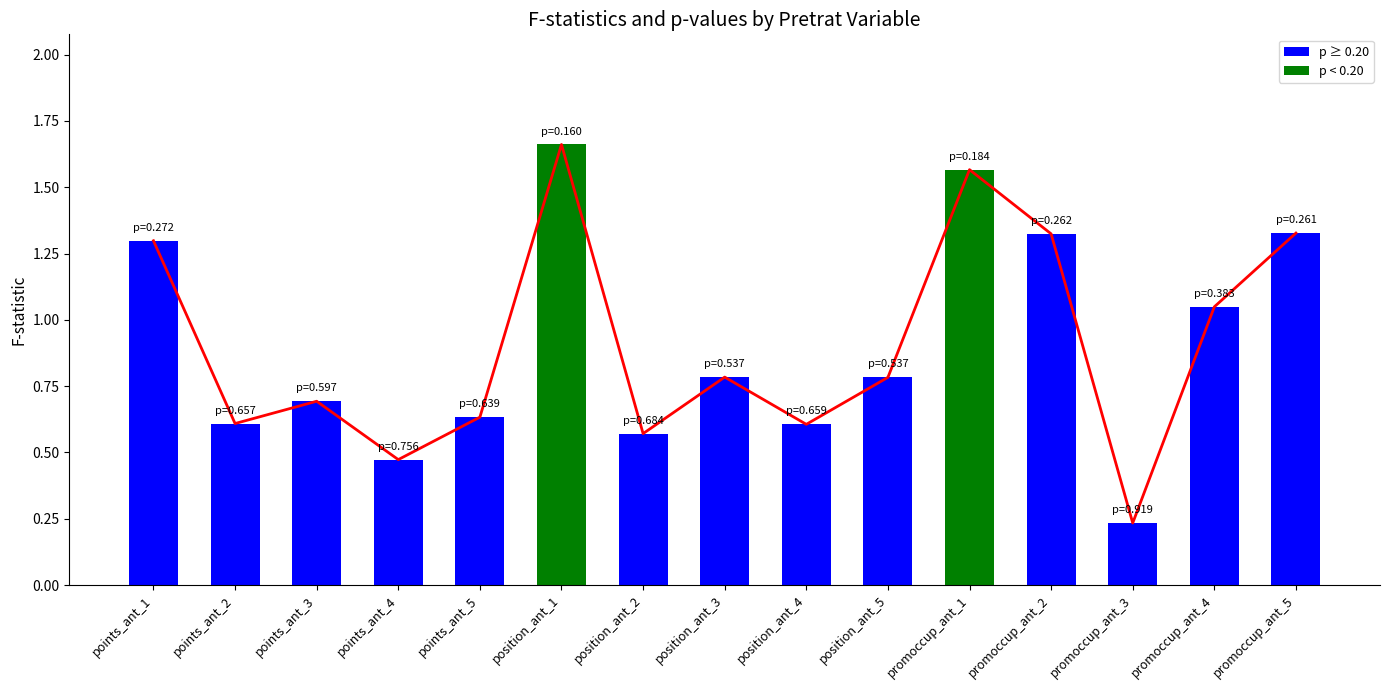

What is the sum of all values?

13.6